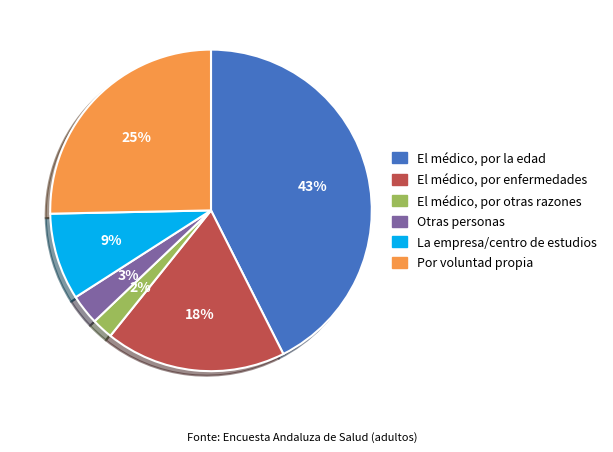

Is there a majority slice in this chart?

No